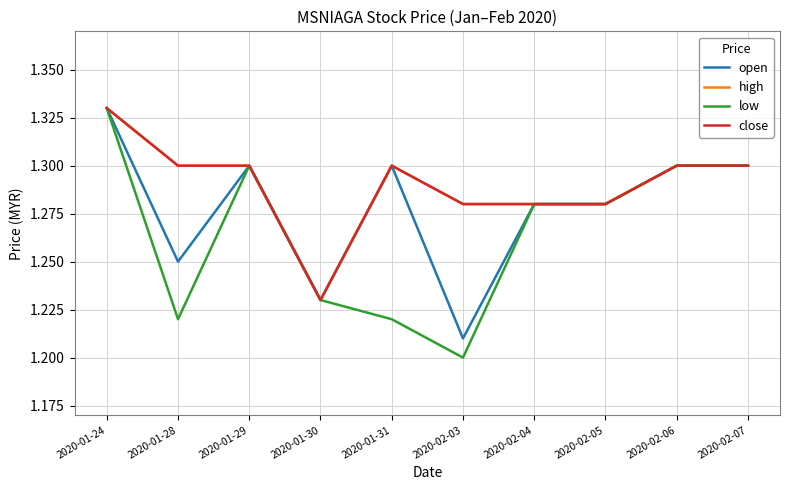

List the series in order of their peak value, highest first.

open, high, low, close